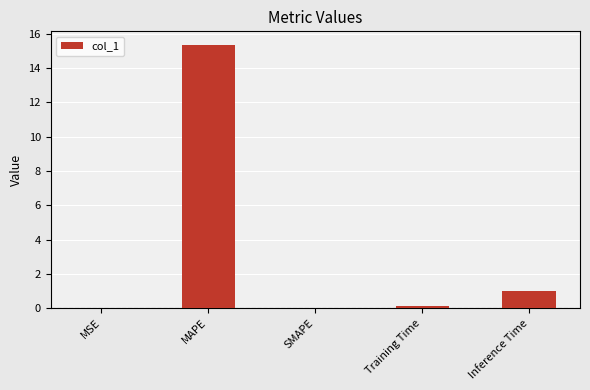

Is it true that the value at SMAPE is 0.0?

True